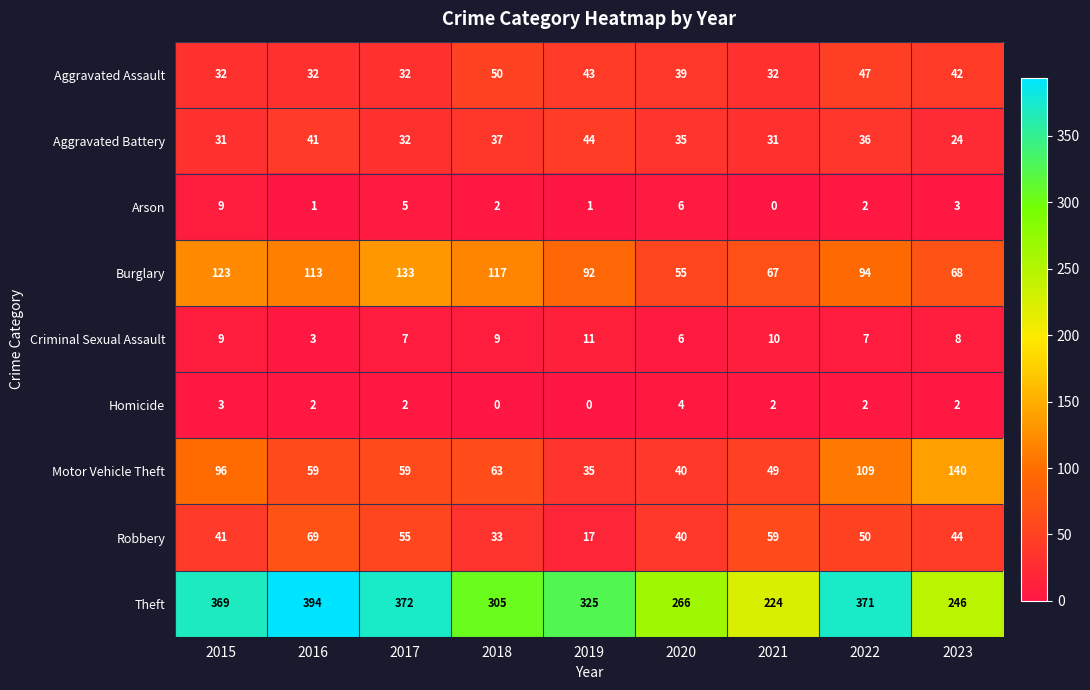

Which category has the highest value across all series?

2016